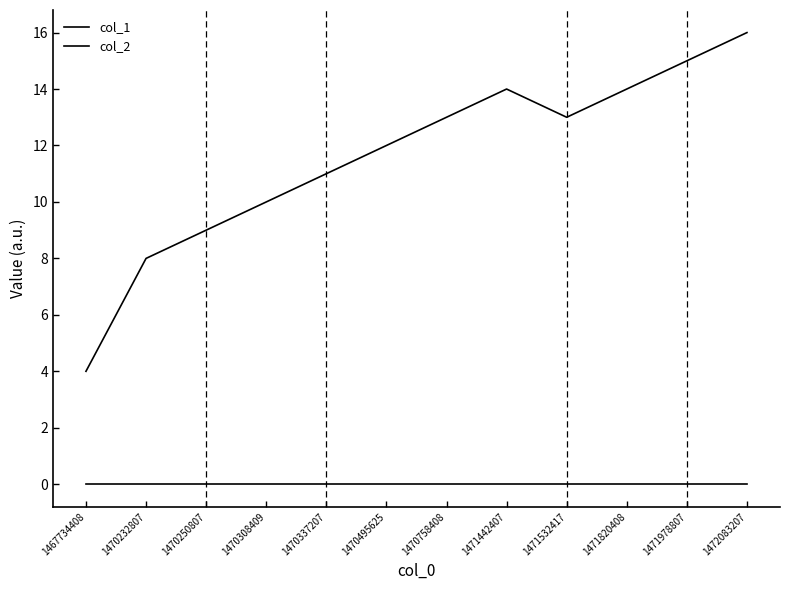

How many values in the col_1 series are below 13?

6